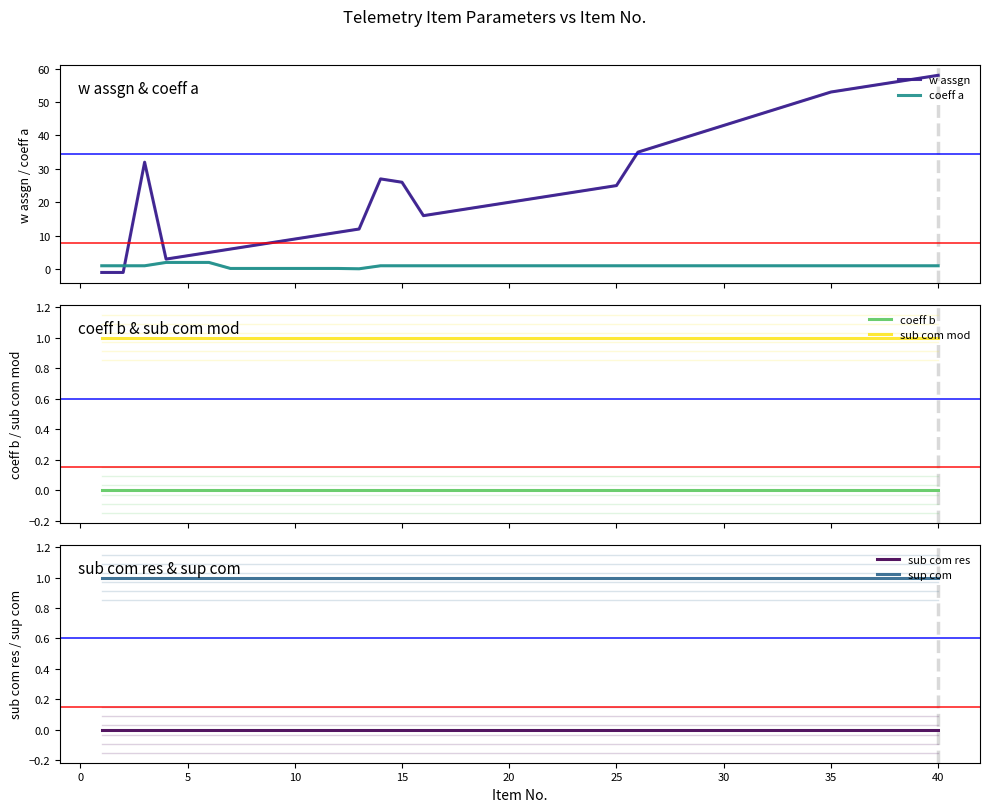

At how many categories does at least one series exceed 1?

38